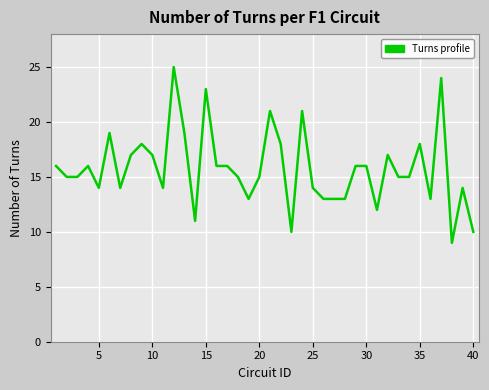

Does the chart display data point markers on the line(s)?

No